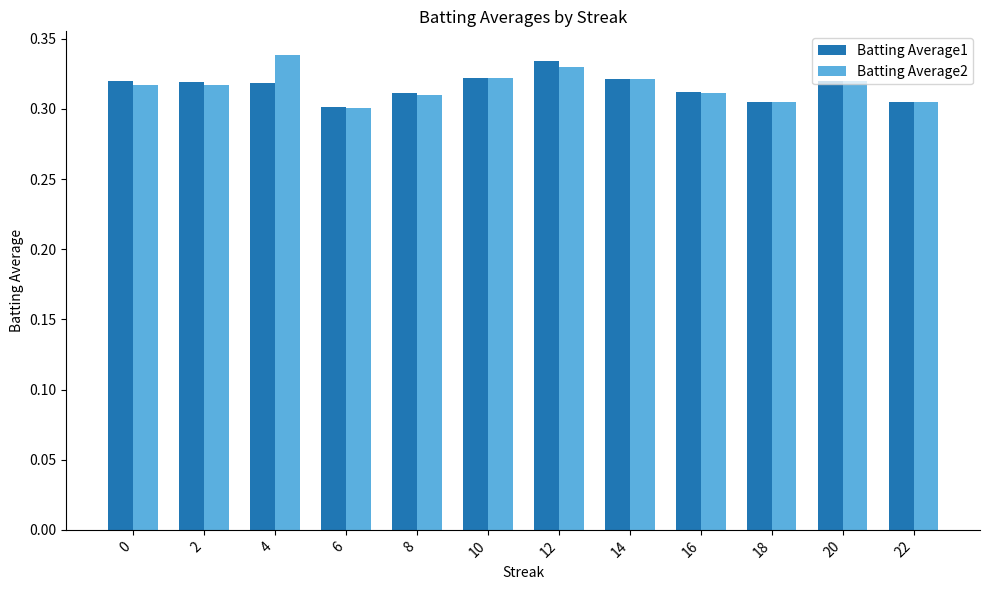

At how many categories does at least one series exceed 0?

12